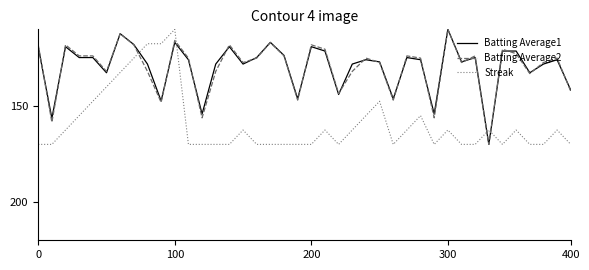

What is the minimum value for Batting Average2?

110.0